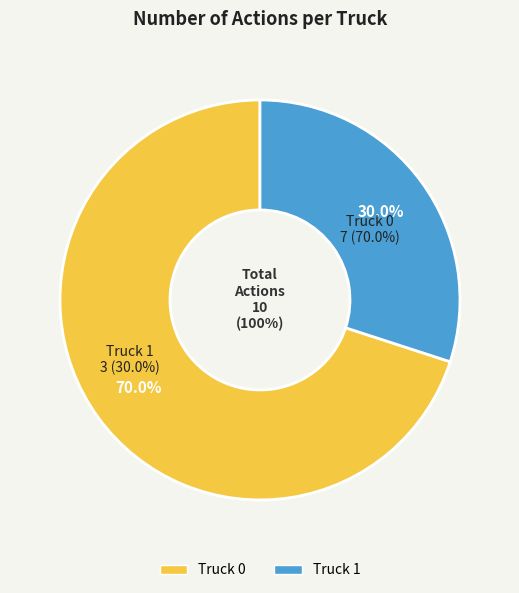

True or false: Truck 1 accounts for 35% of the total.

False